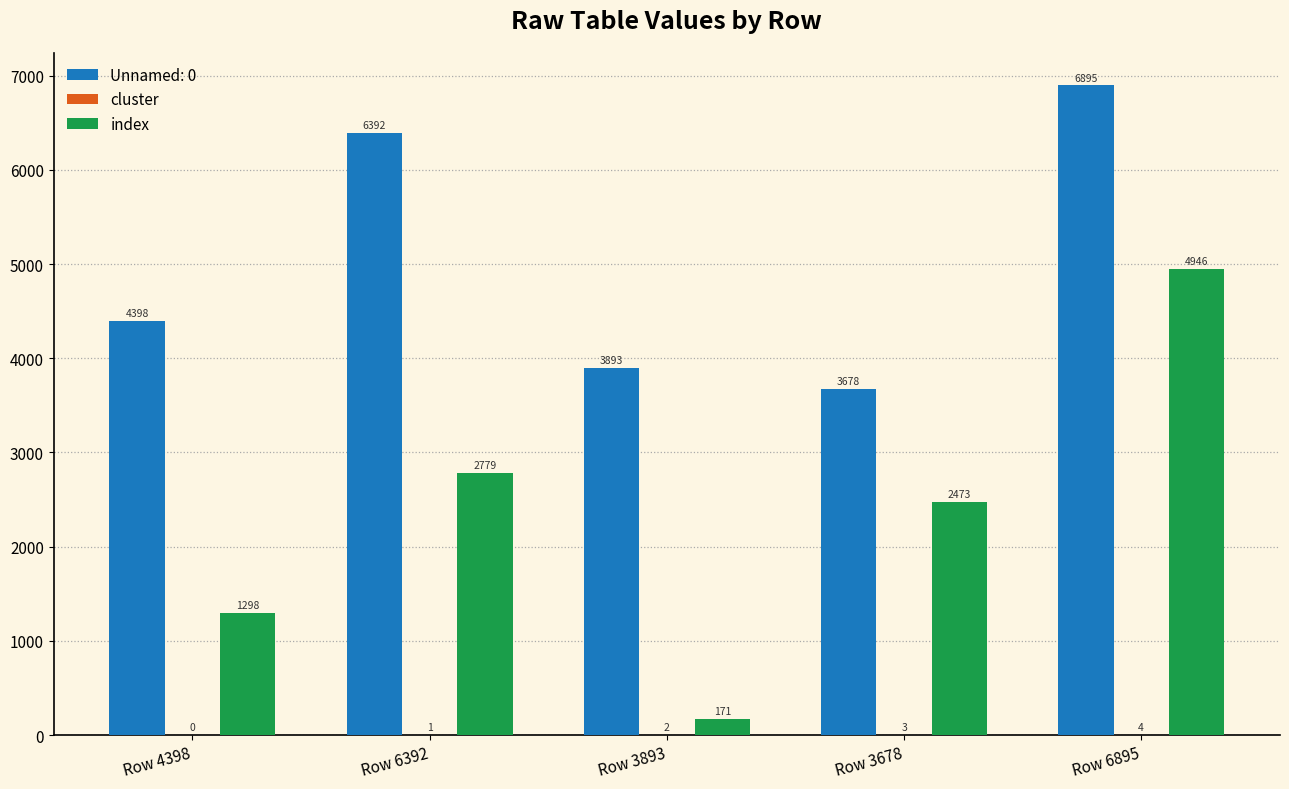

What is the highest value of the Unnamed: 0 series?

6895